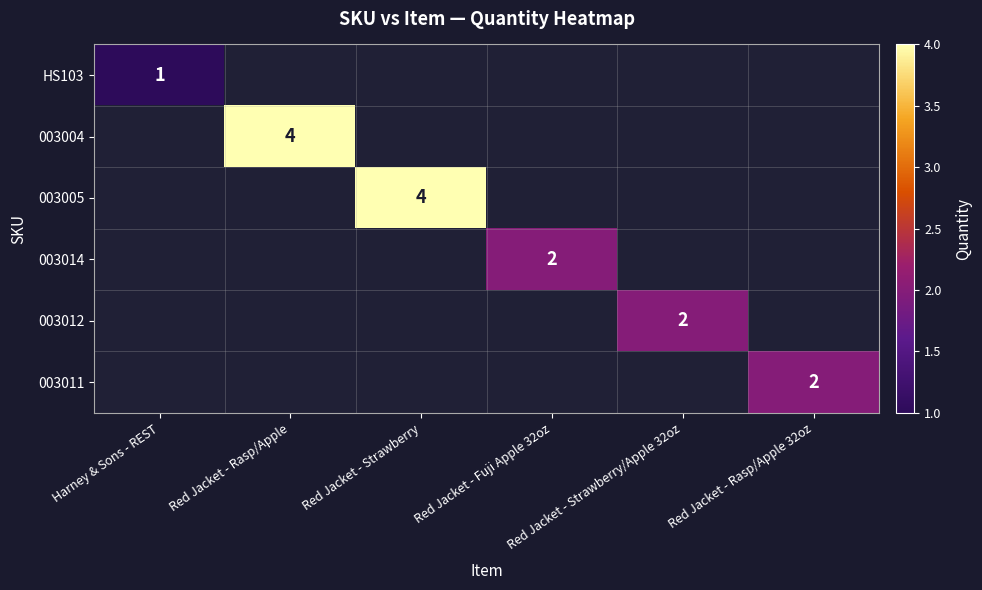

What is the highest value of the HS103 series?

1